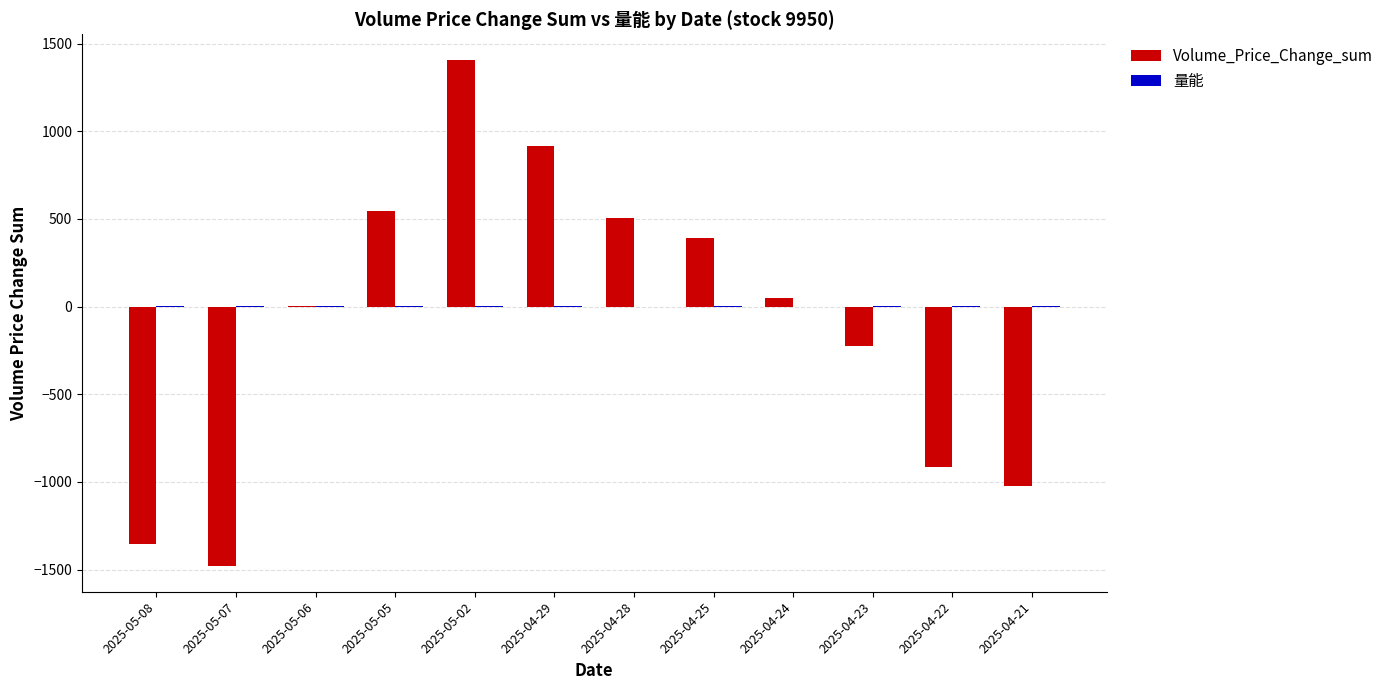

How many data points does each series have?

12